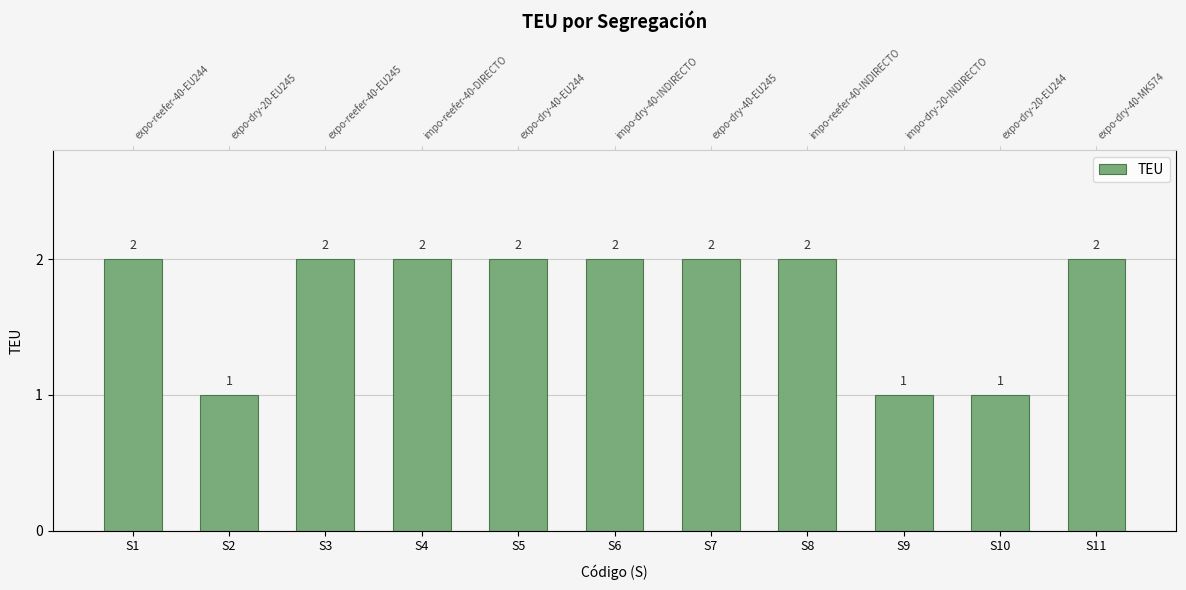

Reading left to right, extract all data points from this chart.

2	1	2	2	2	2	2	2	1	1	2